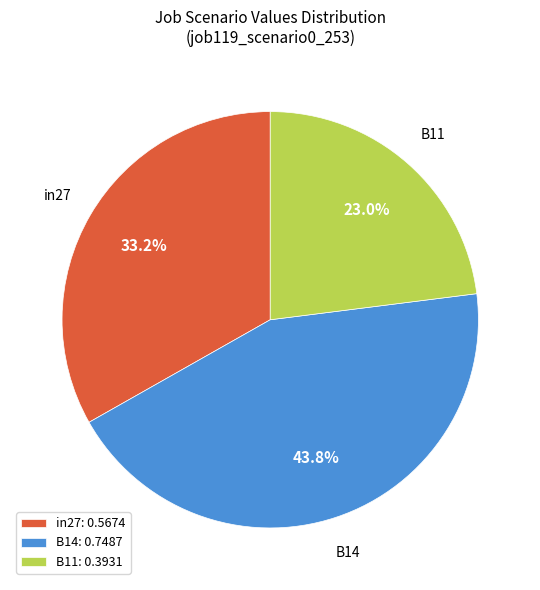

Does in27 represent more than half of the total?

No